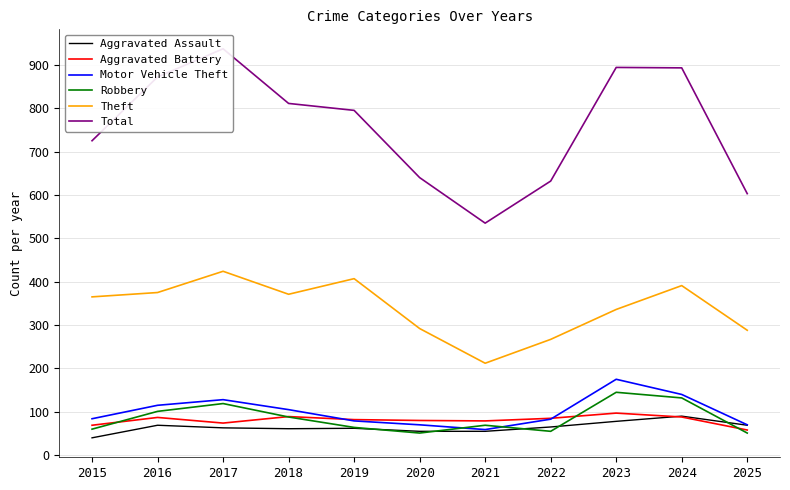

Reading right to left, list all the values displayed in this chart.

Aggravated Assault: 69	90	78	65	55	55	62	61	63	69	40
Aggravated Battery: 58	88	97	85	79	80	82	89	74	87	69
Motor Vehicle Theft: 70	140	175	83	59	70	79	105	128	115	84
Robbery: 51	132	145	55	69	51	64	88	119	101	60
Theft: 288	391	336	267	212	292	407	371	424	375	365
Total: 603	893	894	632	535	640	795	811	937	872	725